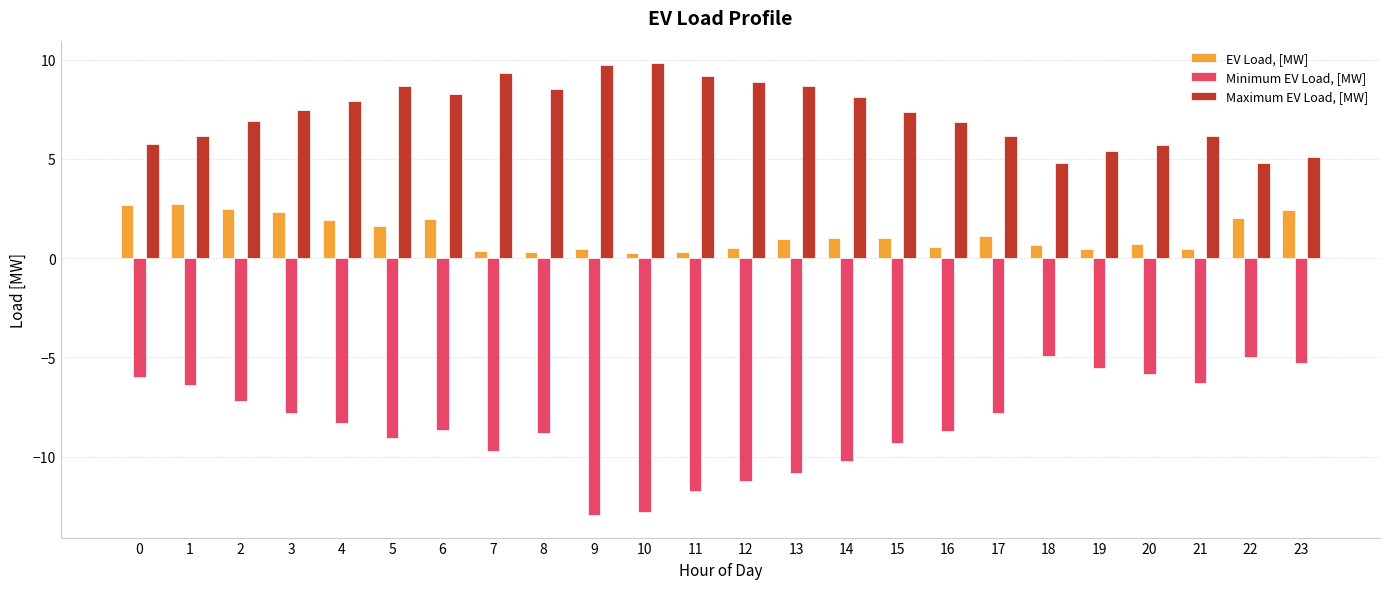

The value of Maximum EV Load, [MW] at 16 is 6.9. True or false?

True